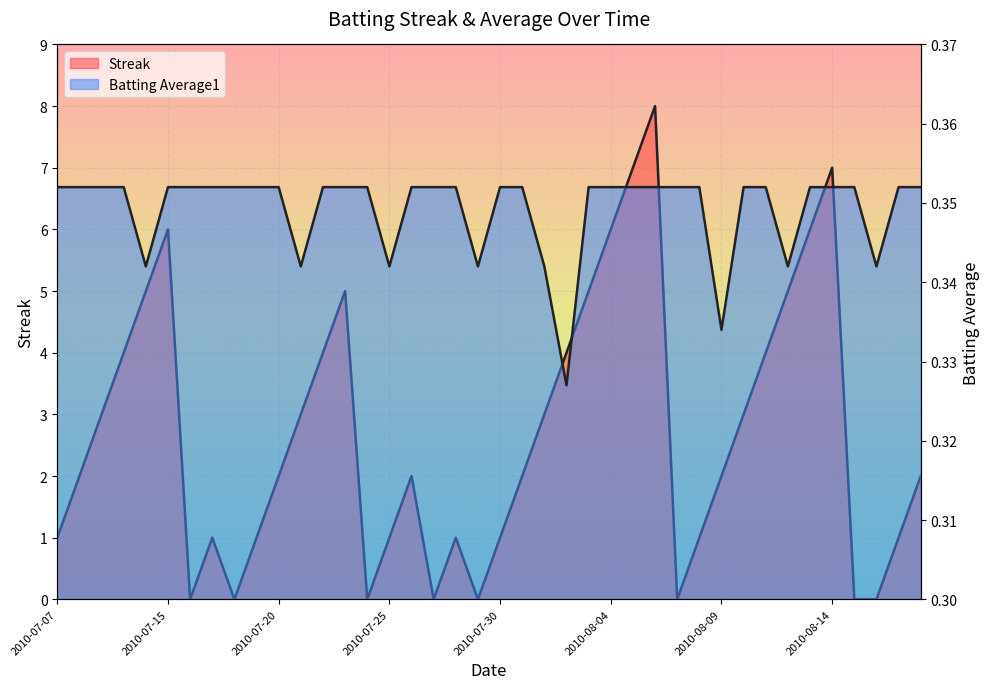

Is it true that Batting Average1 equals 0.6 at 2010-07-31?

False